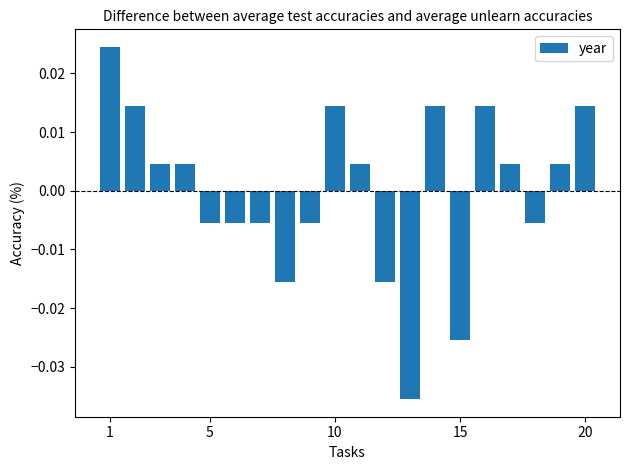

How many bars are there in total?

20